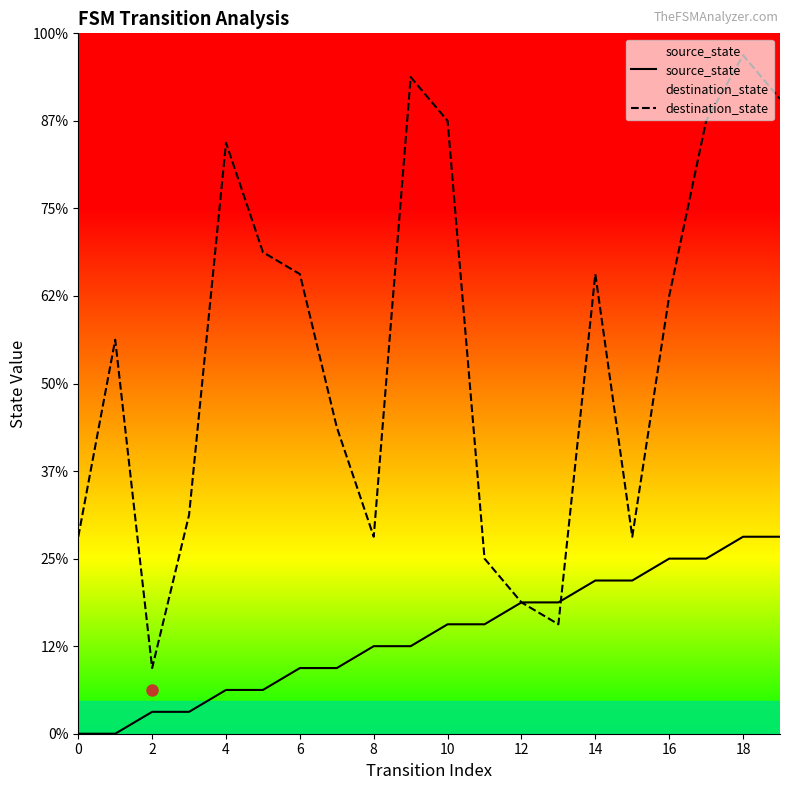

Which series has the widest spread of values?

destination_state